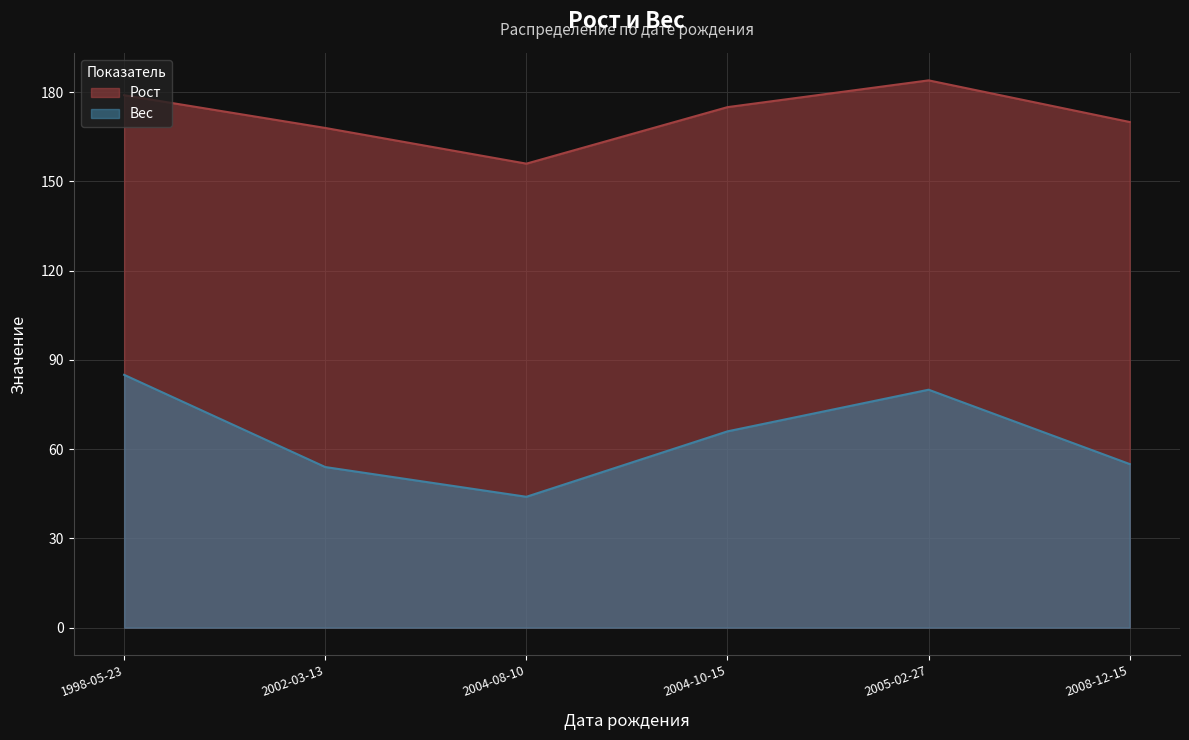

The value of Рост at 1998-05-23 is 54. True or false?

False